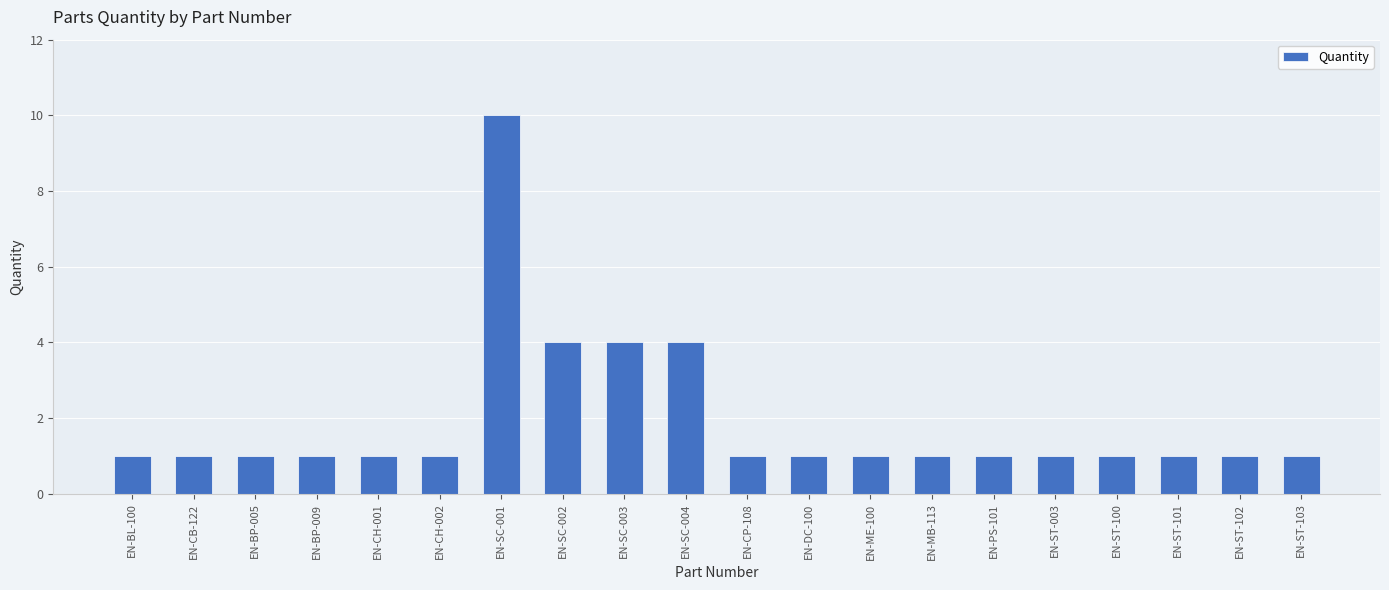

Approximately how many times larger is the value at EN-ST-101 compared to EN-BP-005?

1.0